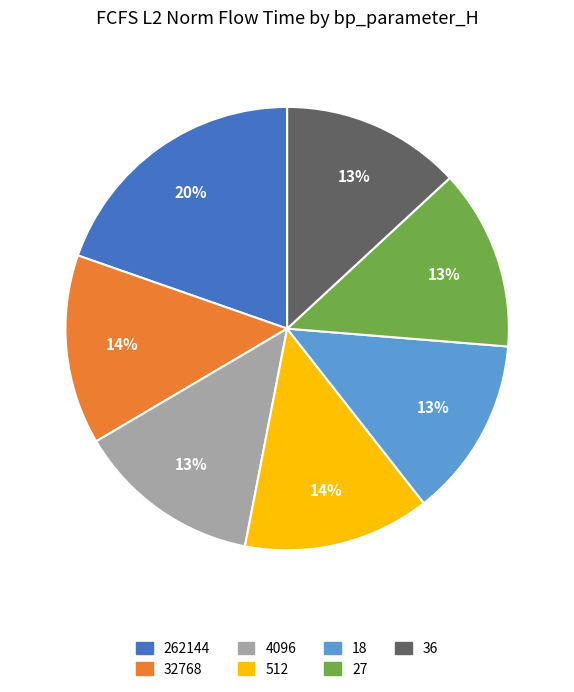

Is 4096 the majority of the pie?

No